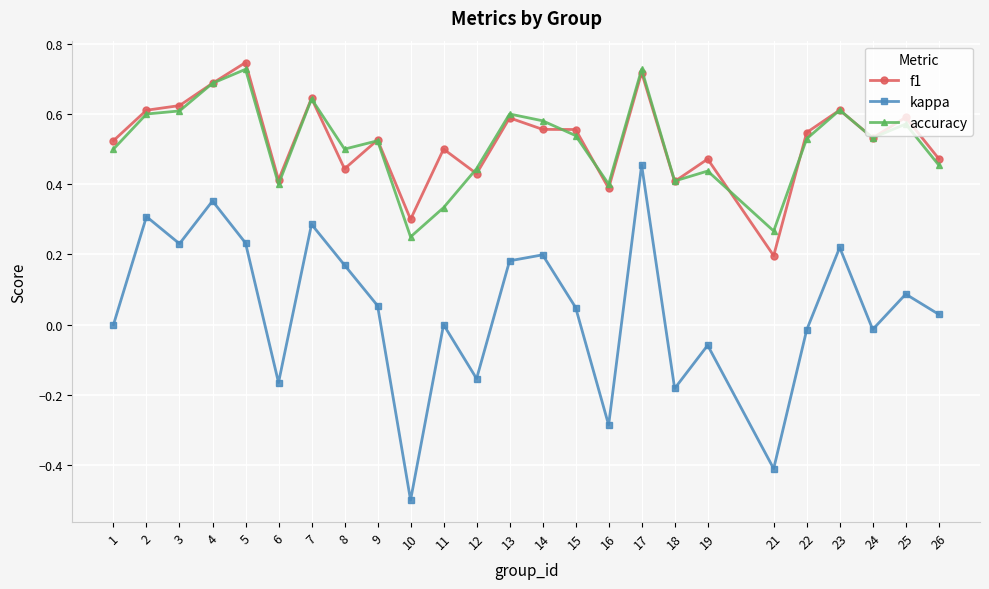

At how many categories does at least one series exceed 0?

25